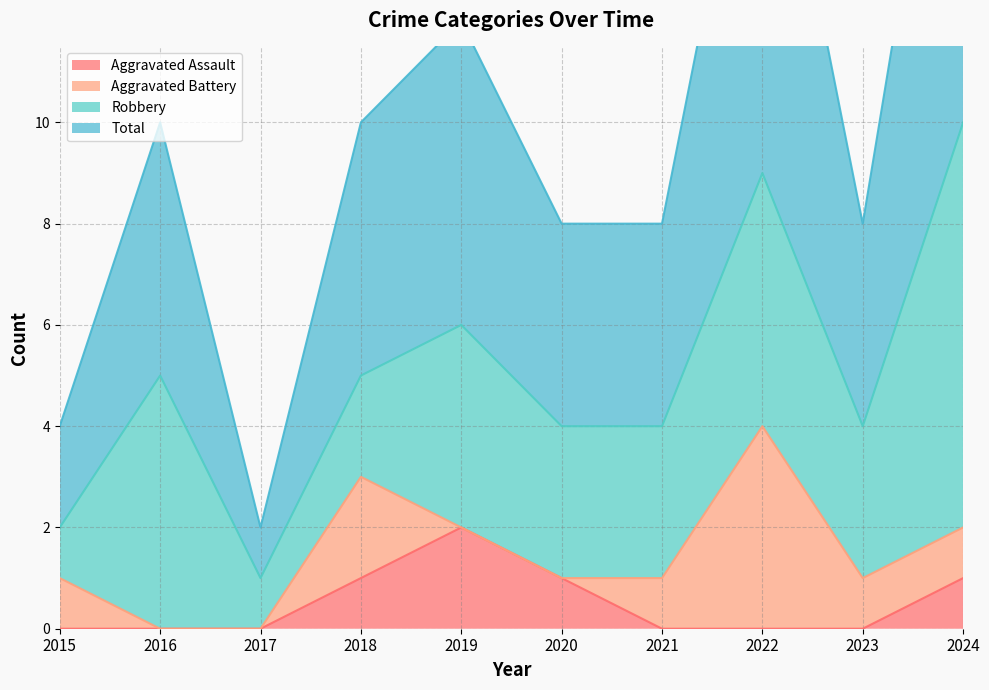

What is the sum of the Aggravated Assault values at 2020 and 2023?

1